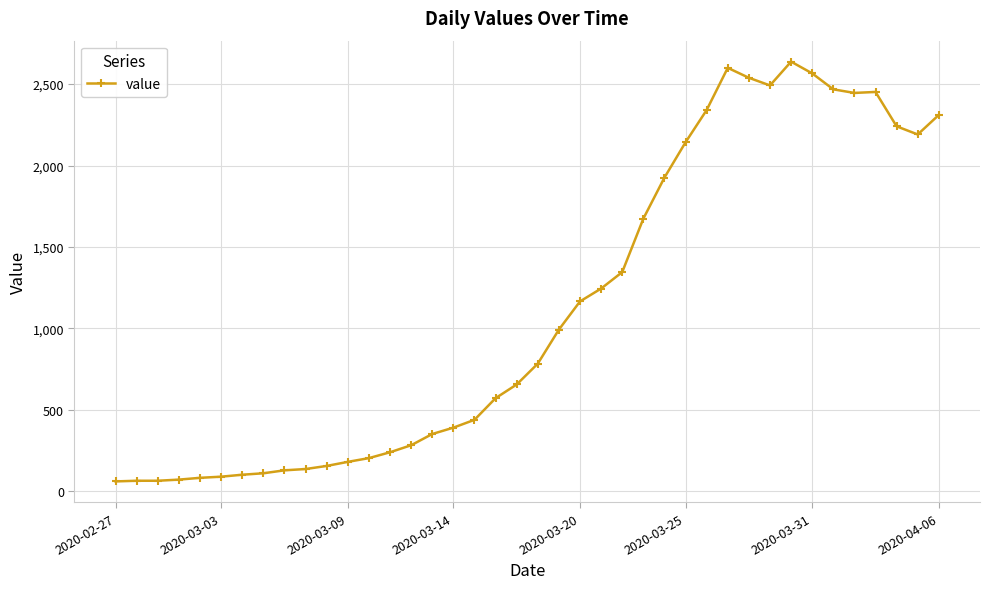

True or false: there are more than 2 points higher than both neighbors.

True